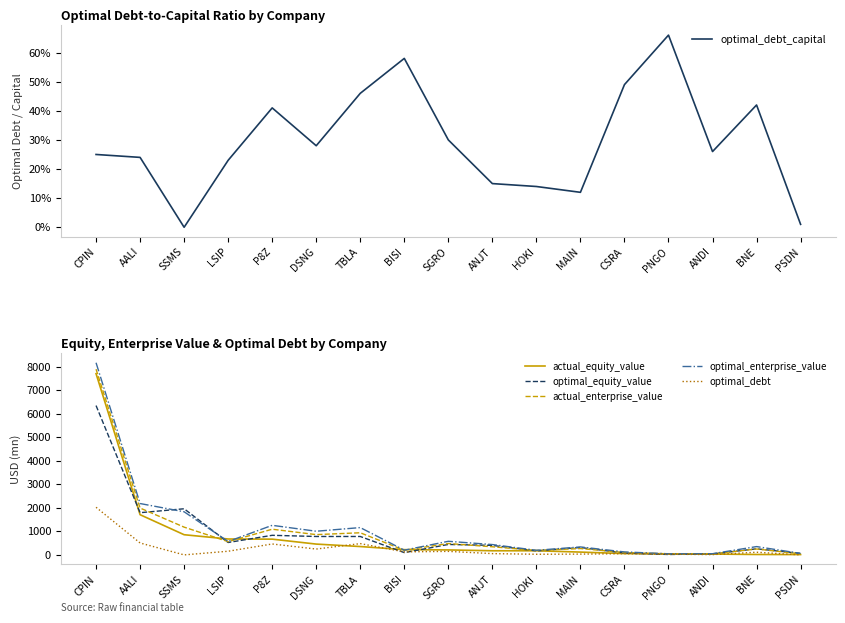

How many data points does each series have?

17